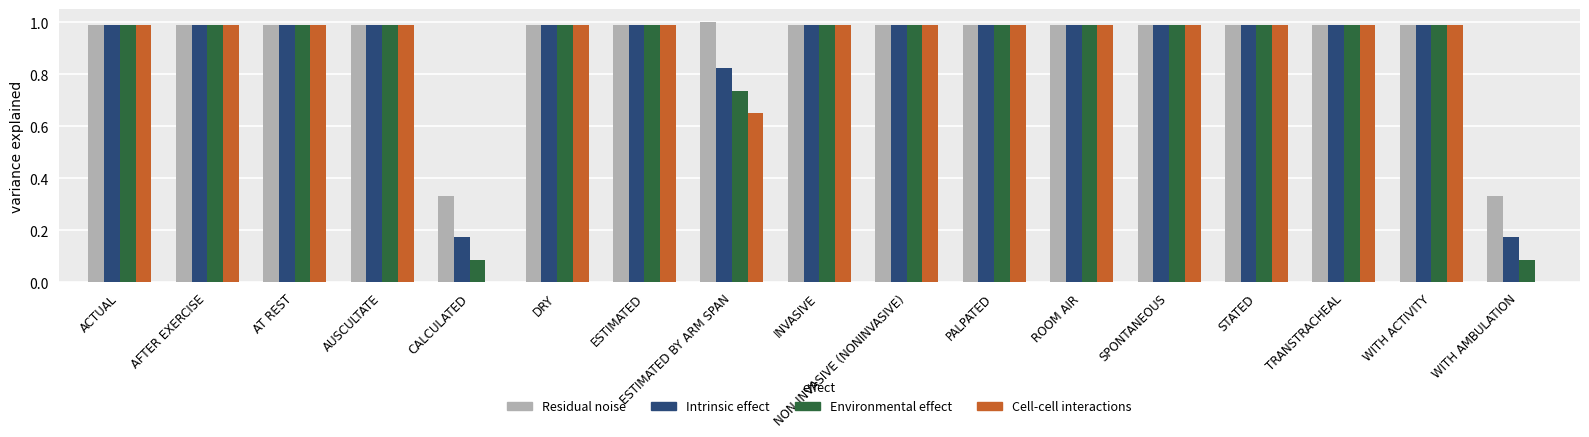

How many distinct data groups are displayed?

4